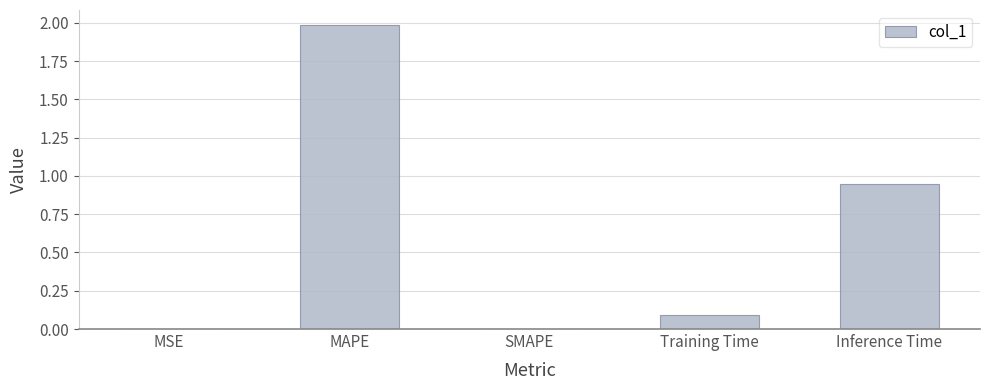

Between Inference Time and MAPE, which is larger?

MAPE